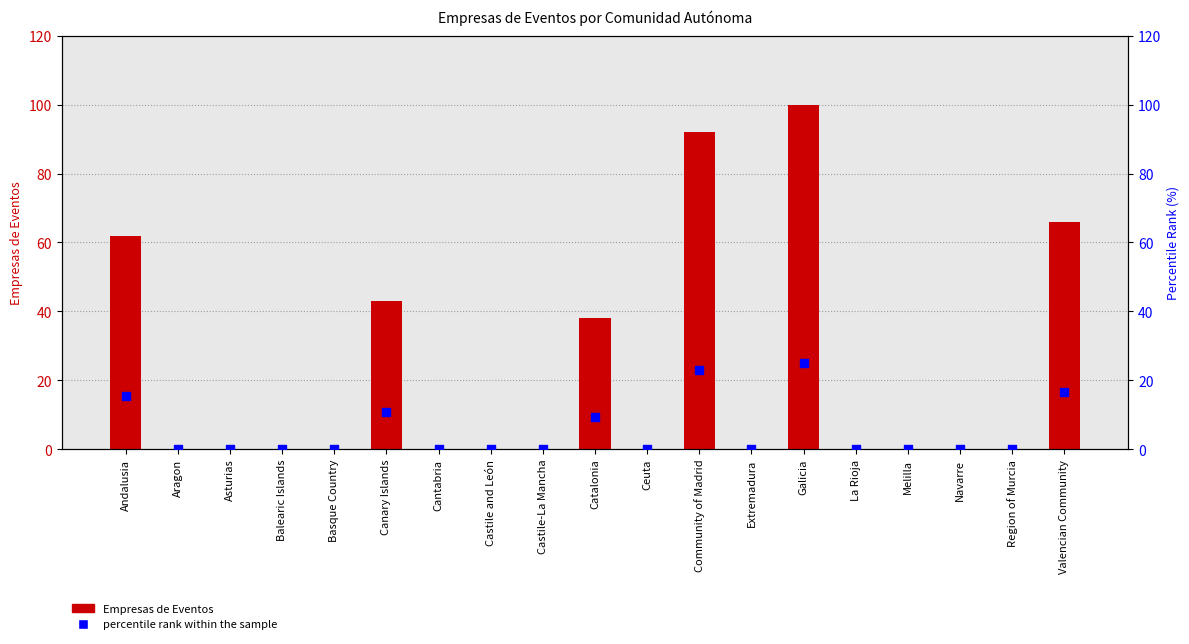

What are all the series names shown in the legend?

Empresas de Eventos, percentile rank within the sample